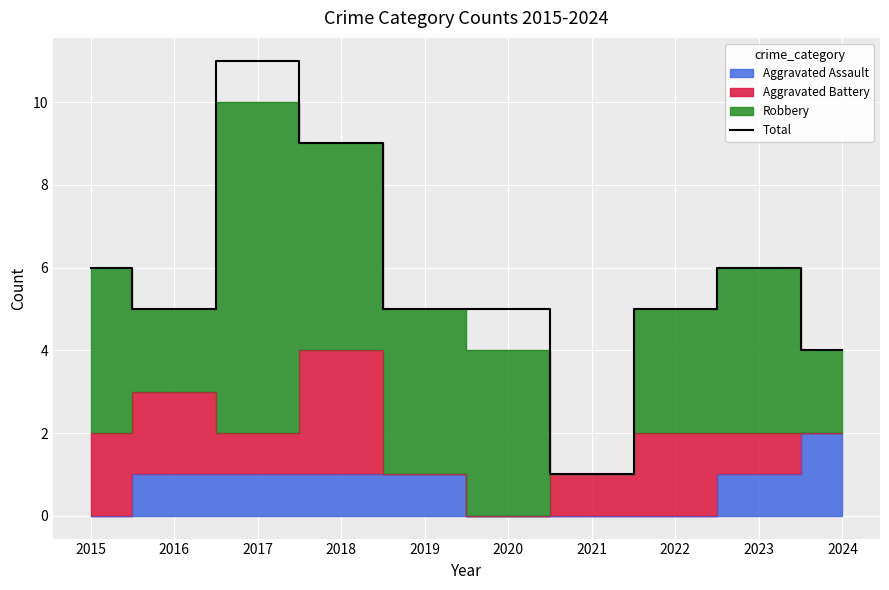

List the labels in order of value, smallest first.

2021, 2024, 2016, 2019, 2020, 2022, 2015, 2023, 2018, 2017